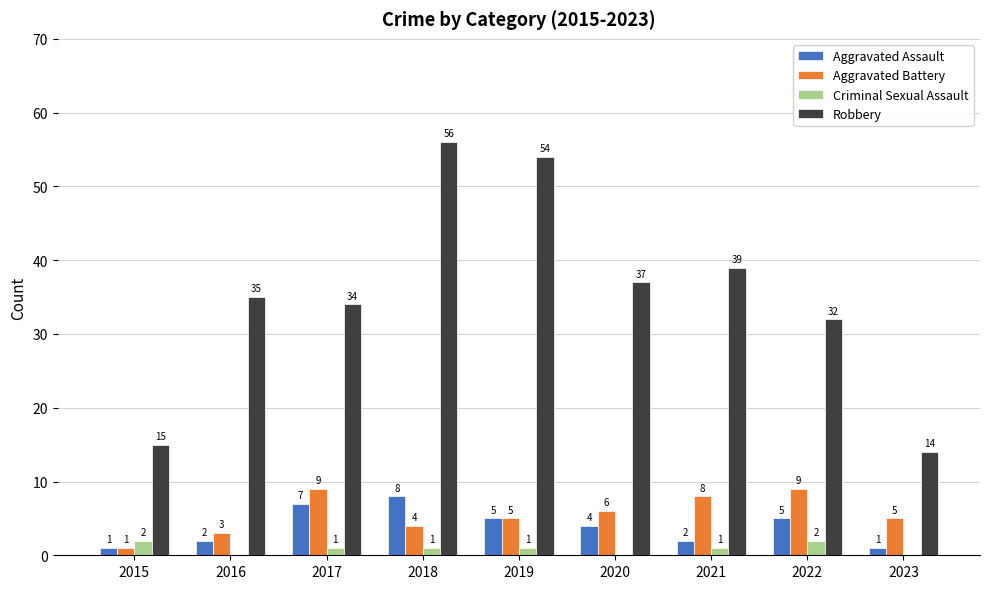

What is the approximate value of Aggravated Battery at 2017?

9